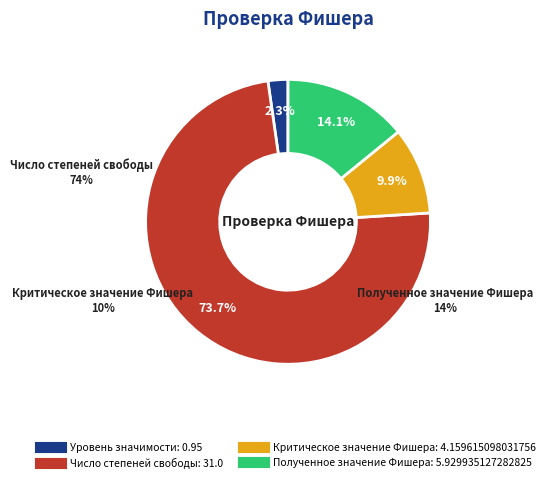

Do Полученное значение Фишера and Критическое значение Фишера together represent more than half of the pie?

No